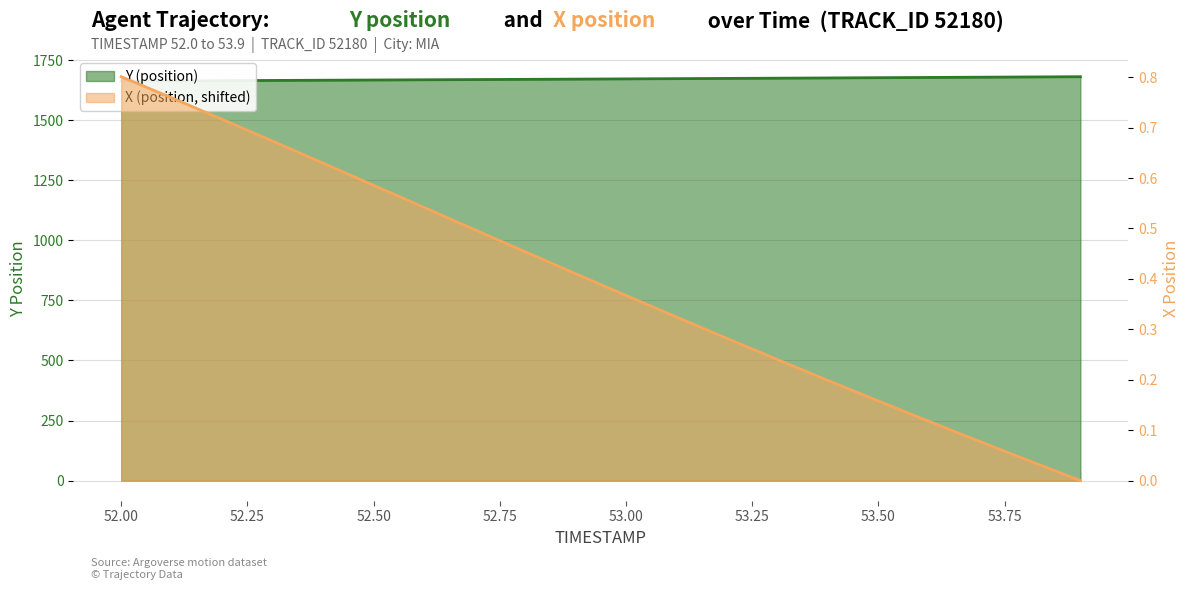

What is the approximate value of Y (position) at 53.8?

1680.8